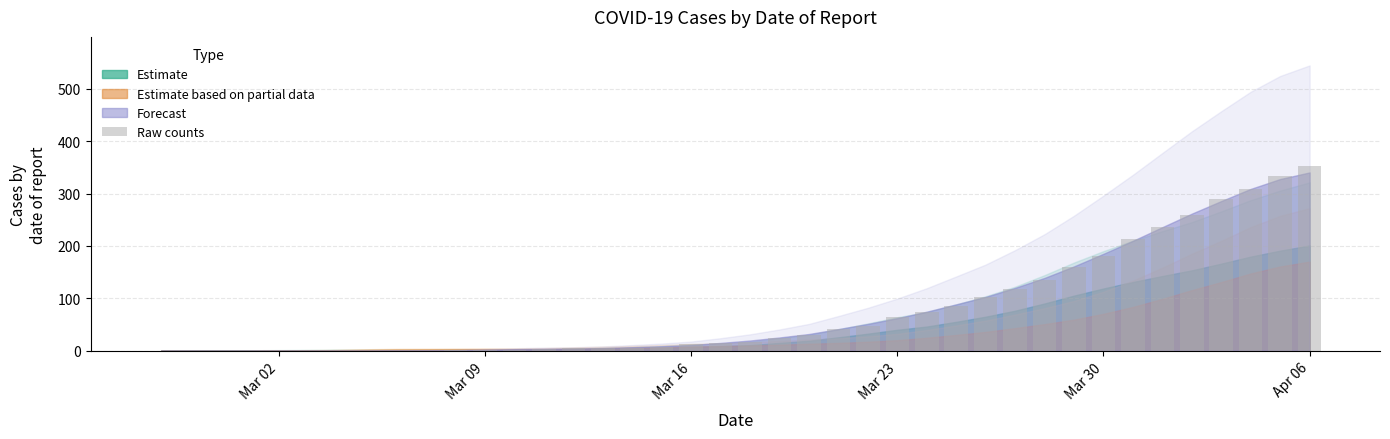

What is the greatest value displayed?

353